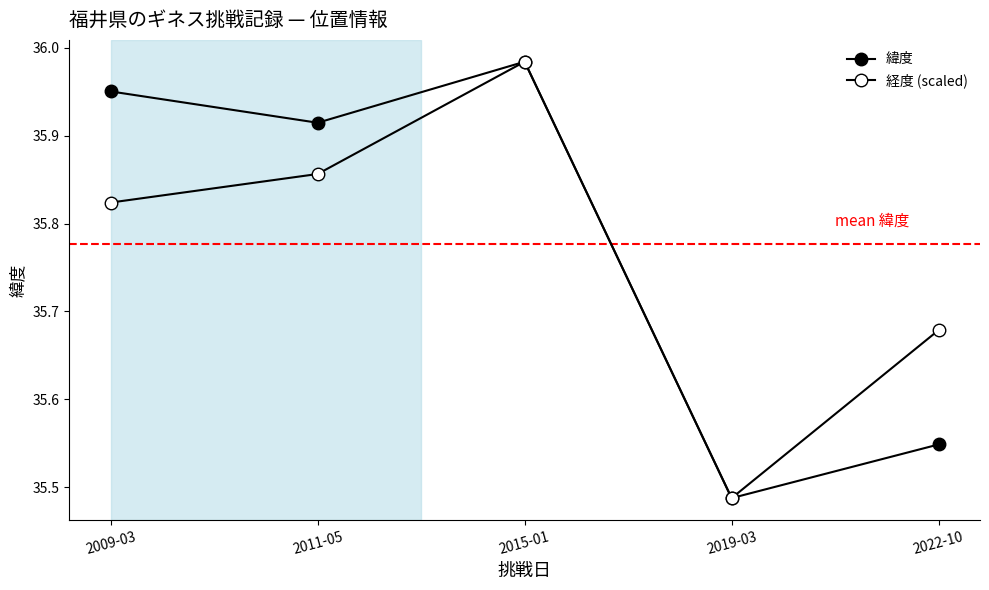

How many interior local peaks does the 経度 (scaled) series have?

1